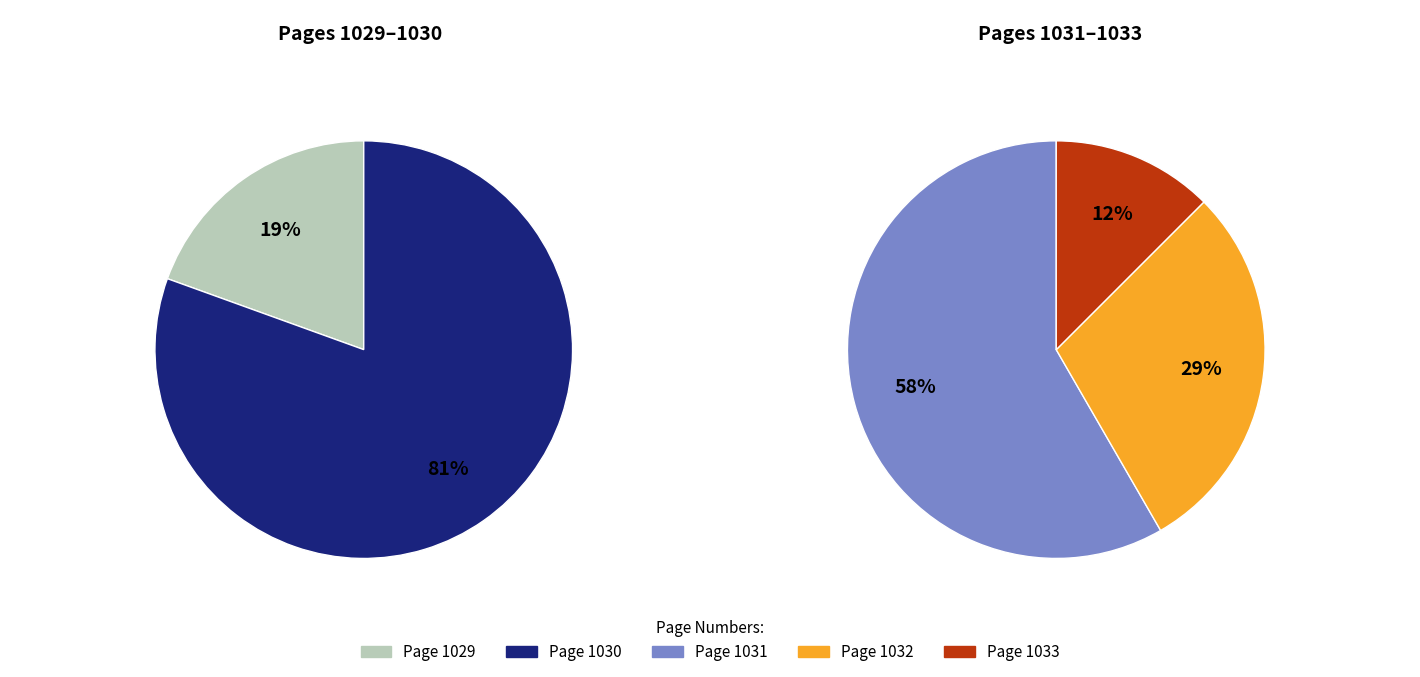

Which slice is the smallest?

1033